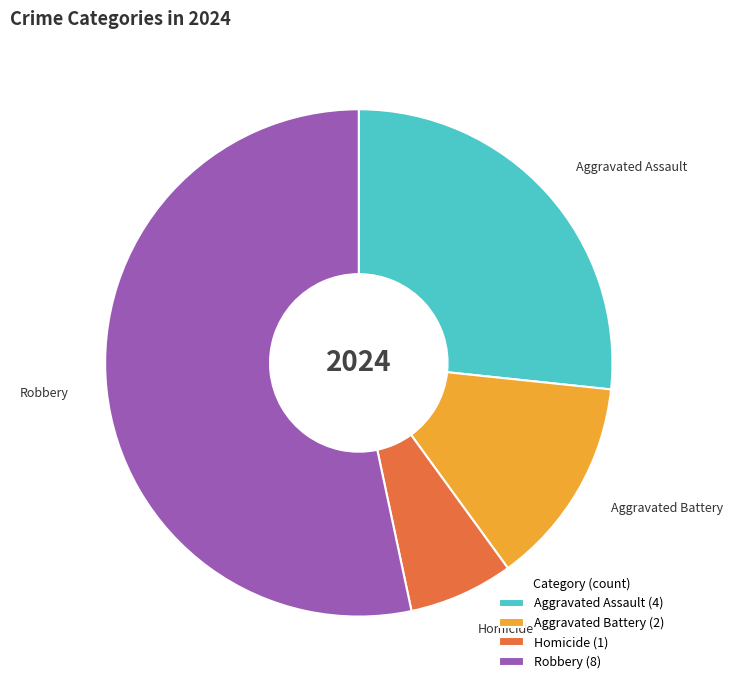

What is the majority slice?

Robbery